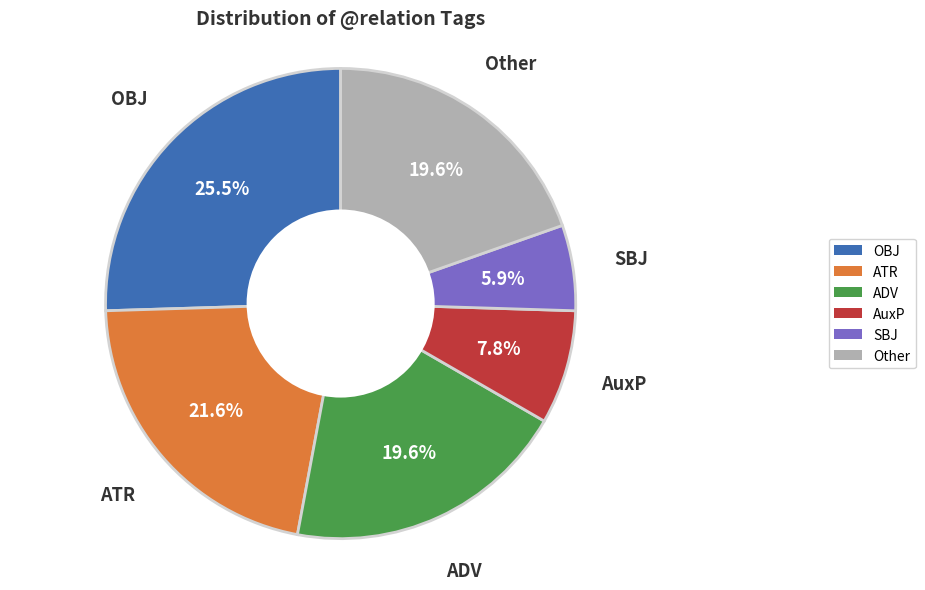

Does any single category account for the majority?

No